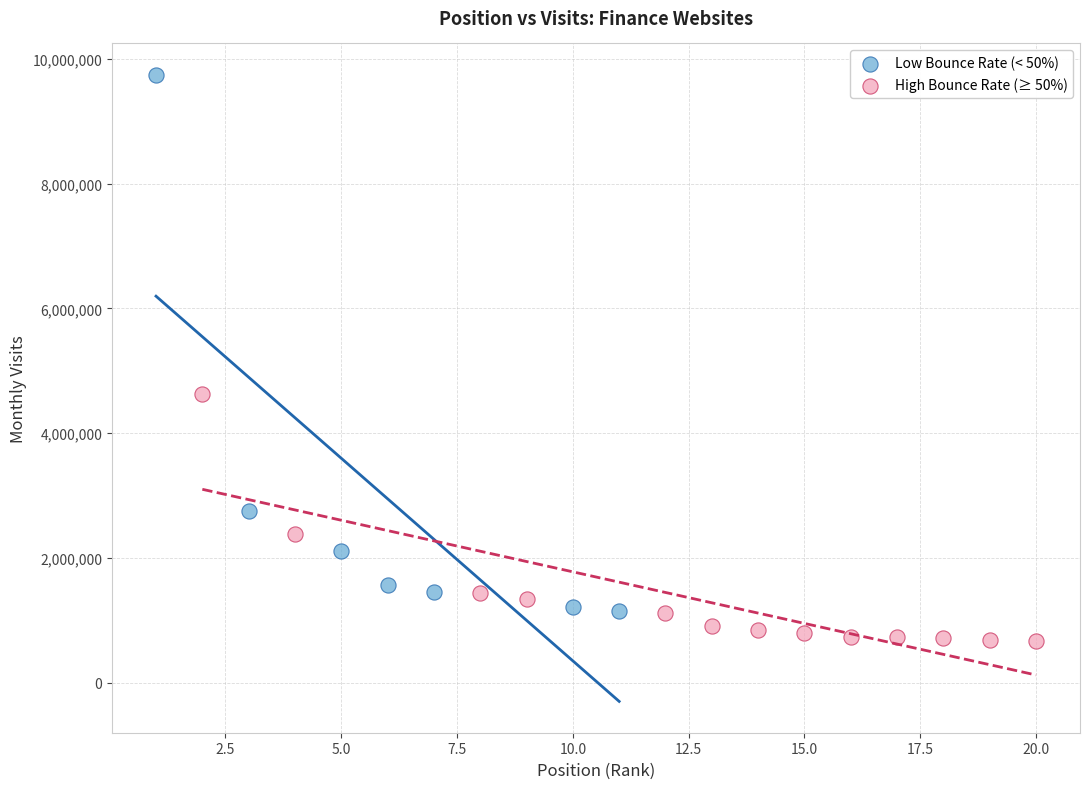

Which series reaches the maximum Y coordinate?

Low Bounce Rate (< 50%)